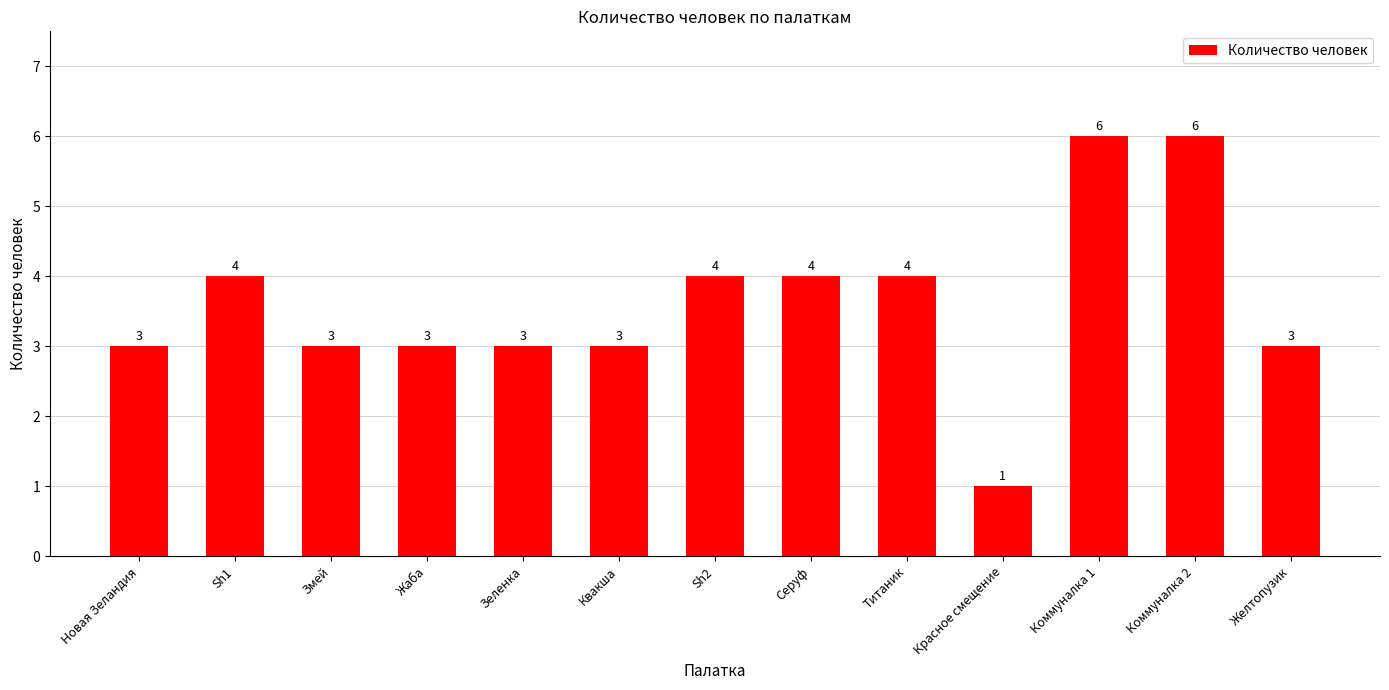

Reading left to right, transcribe all the data shown in this chart.

Новая Зеландия=3	Sh1=4	Змей=3	Жаба=3	Зеленка=3	Квакша=3	Sh2=4	Серуф=4	Титаник=4	Красное смещение=1	Коммуналка 1=6	Коммуналка 2=6	Желтопузик=3